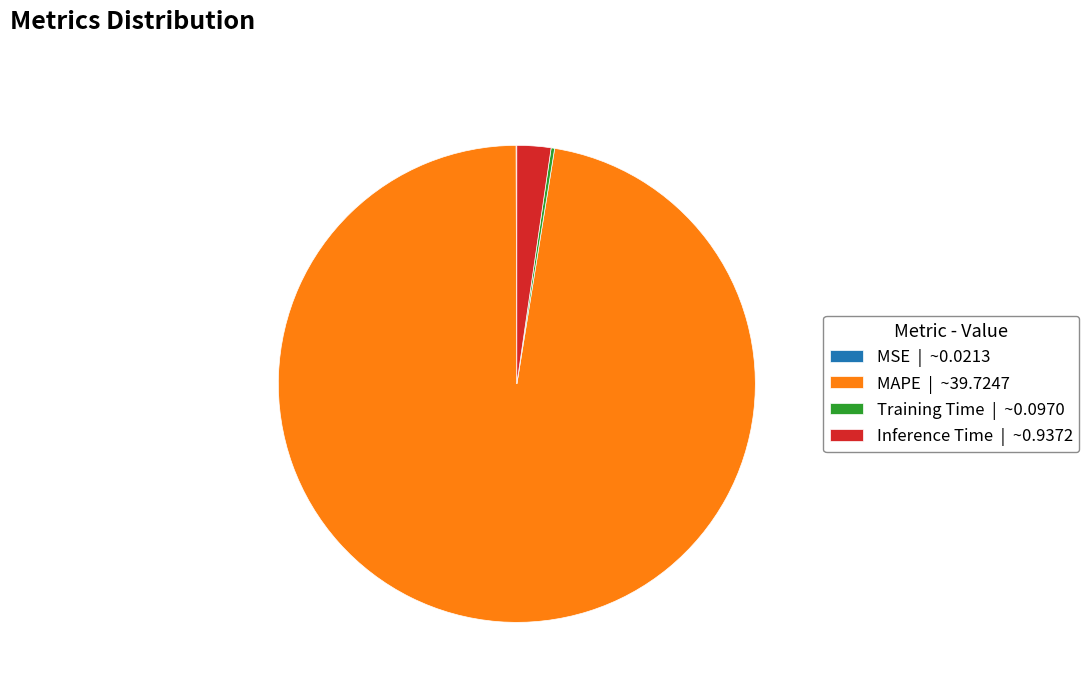

Does any single category account for the majority?

Yes